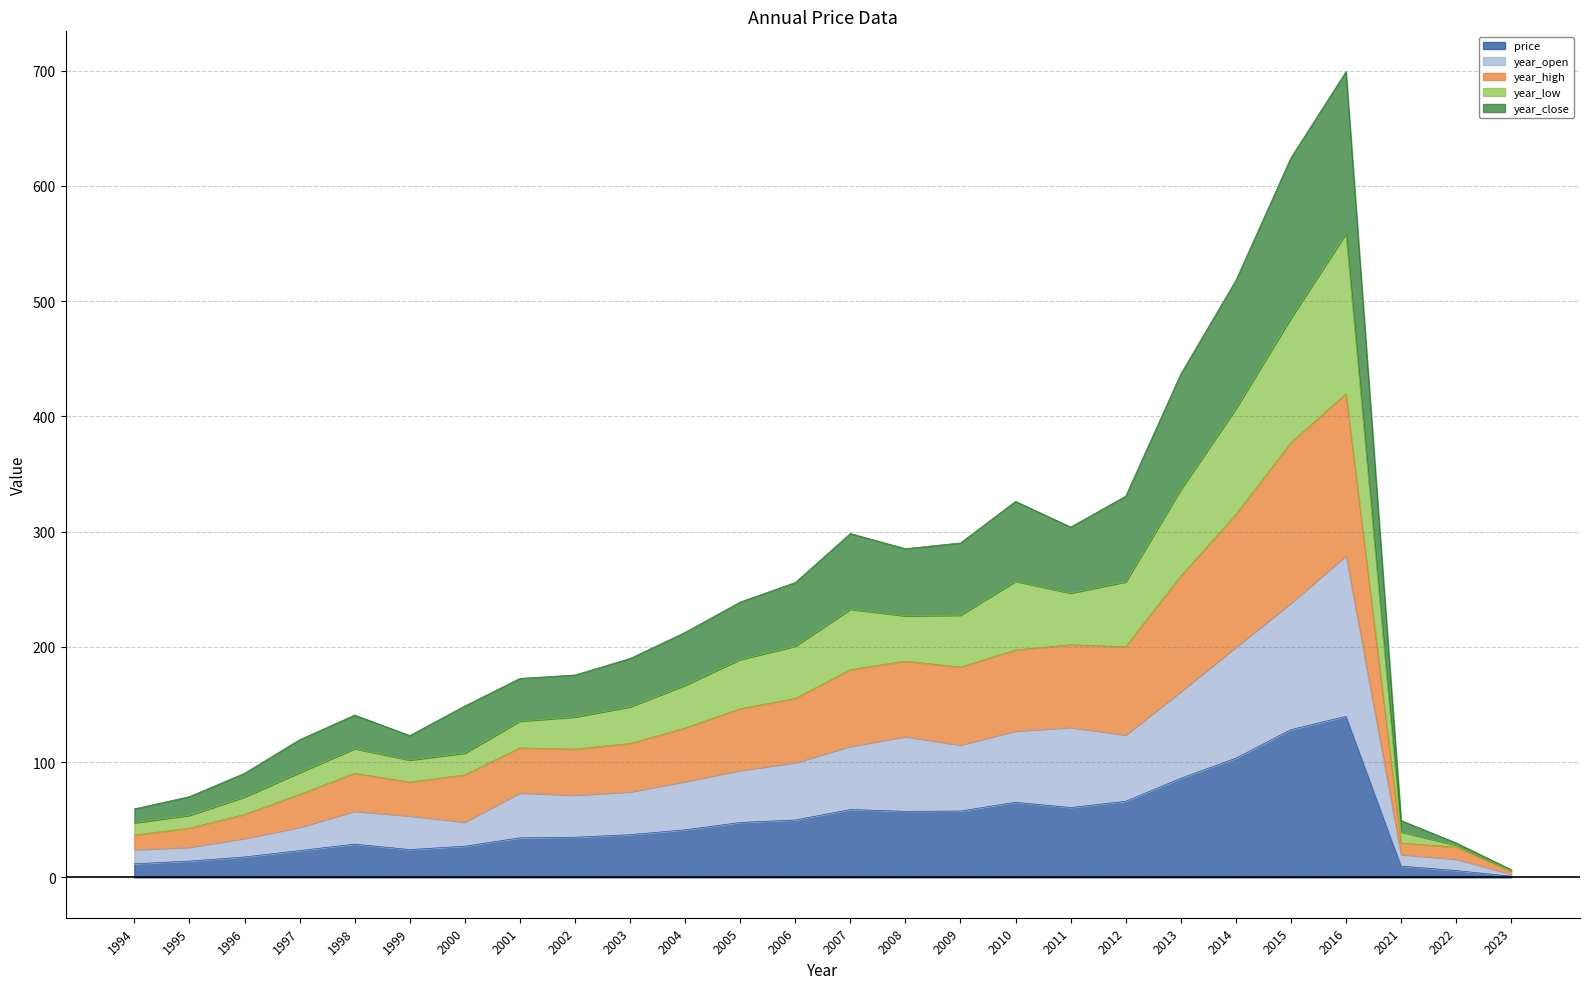

Rank the categories by price value from highest to lowest.

2016, 2015, 2014, 2013, 2012, 2010, 2011, 2007, 2009, 2008, 2006, 2005, 2004, 2003, 2002, 2001, 1998, 2000, 1999, 1997, 1996, 1995, 1994, 2021, 2022, 2023